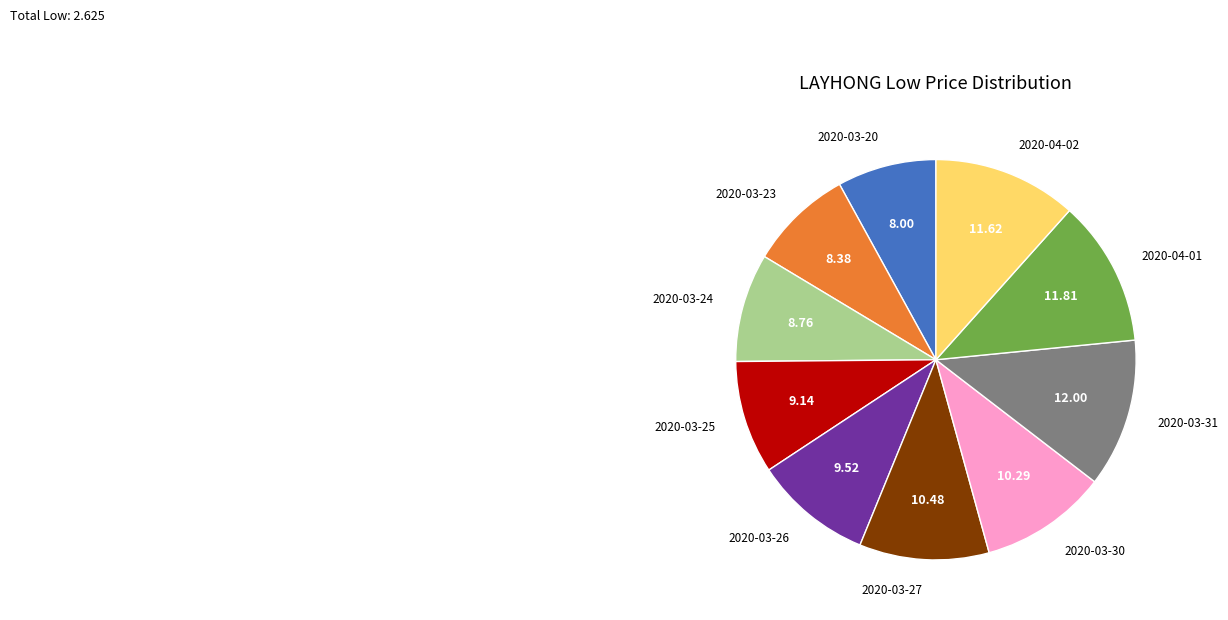

Count the number of slices in the pie.

10